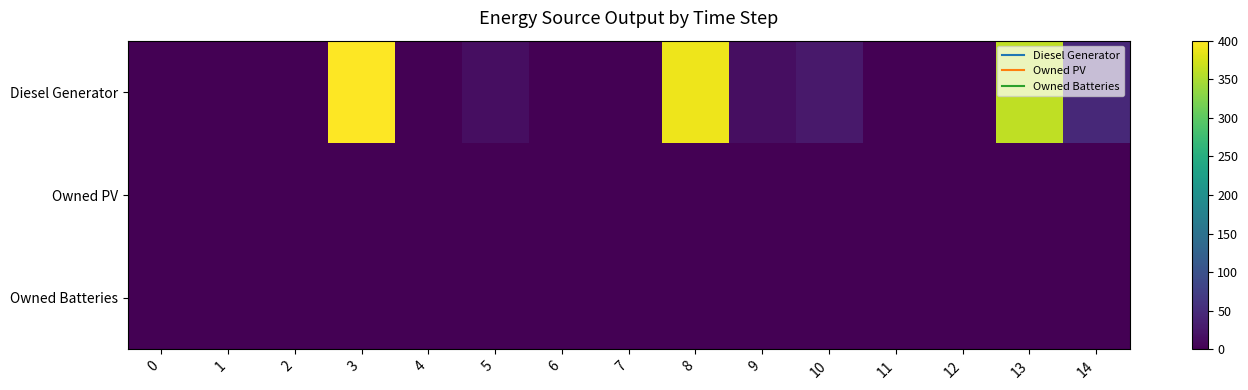

Rank the series by their maximum value, from highest to lowest.

Diesel Generator, Owned PV, Owned Batteries